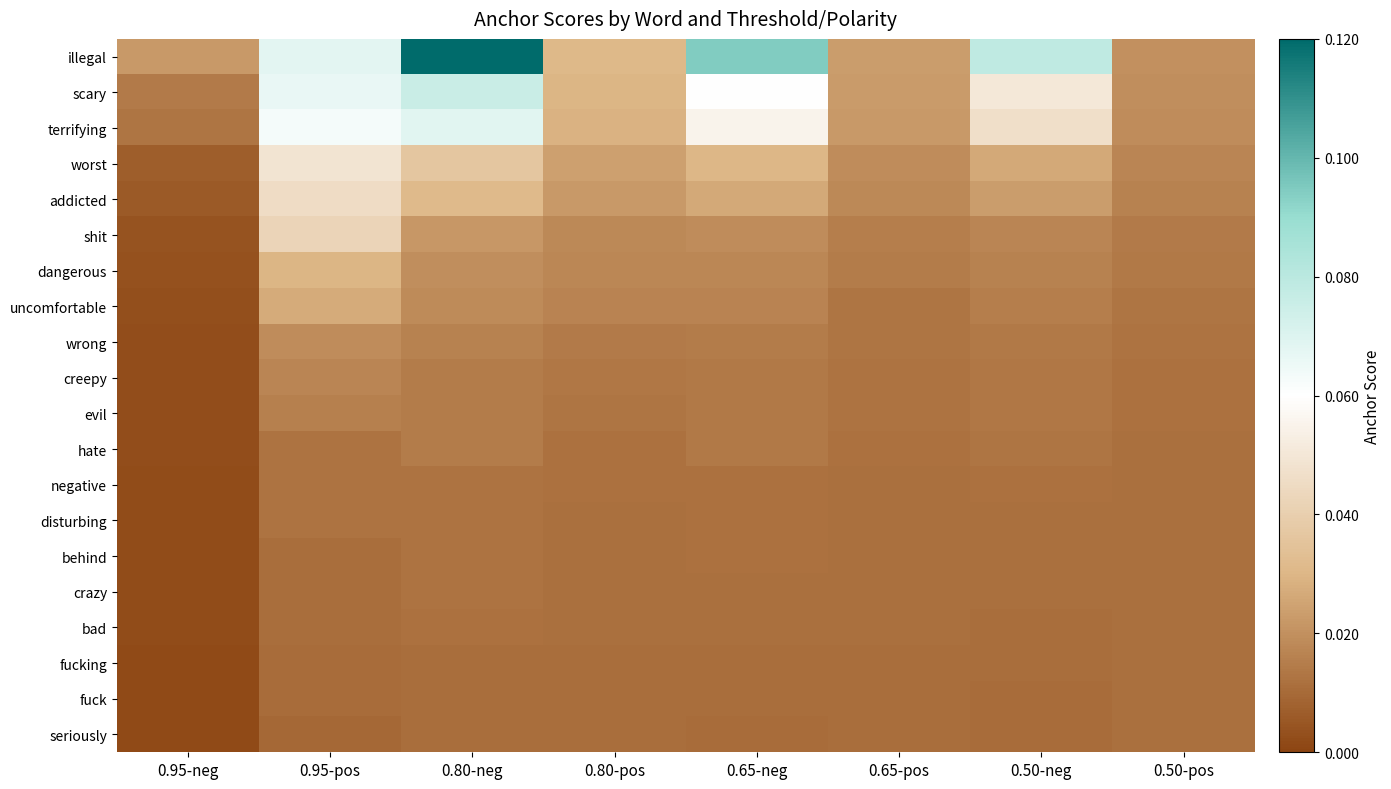

How many series are shown in this chart?

20